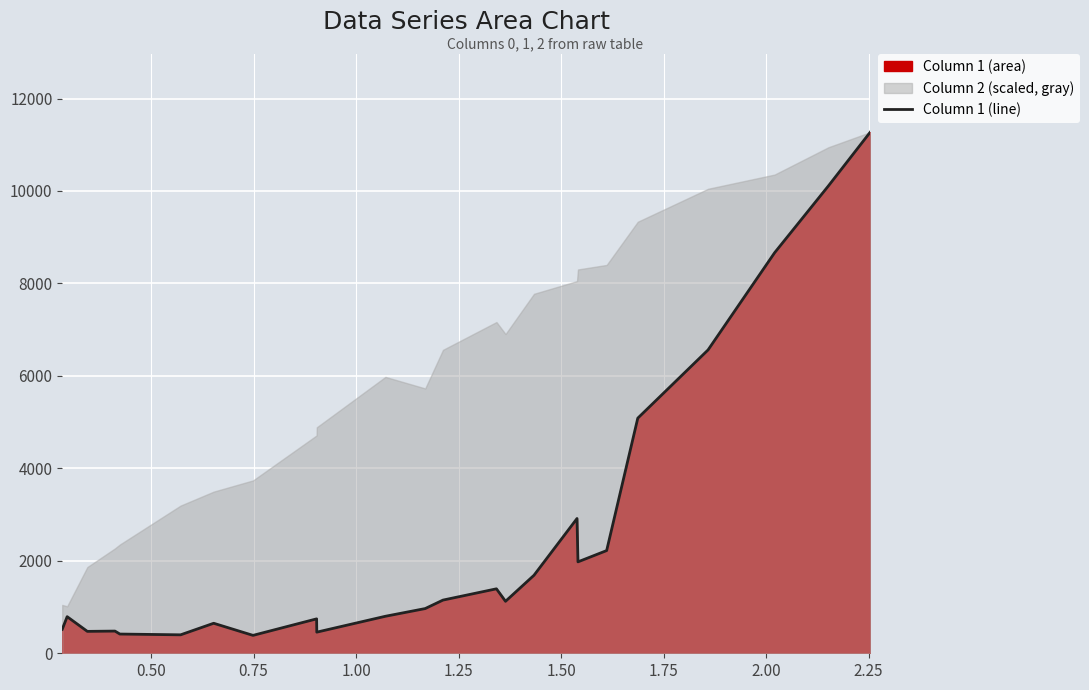

True or false: the data has more than 1 interior local peaks.

True